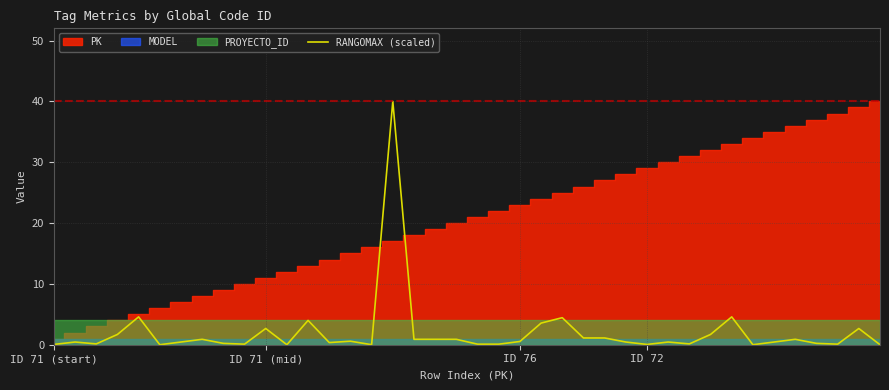

What is the highest value of the RANGOMAX (scaled) series?

40.0